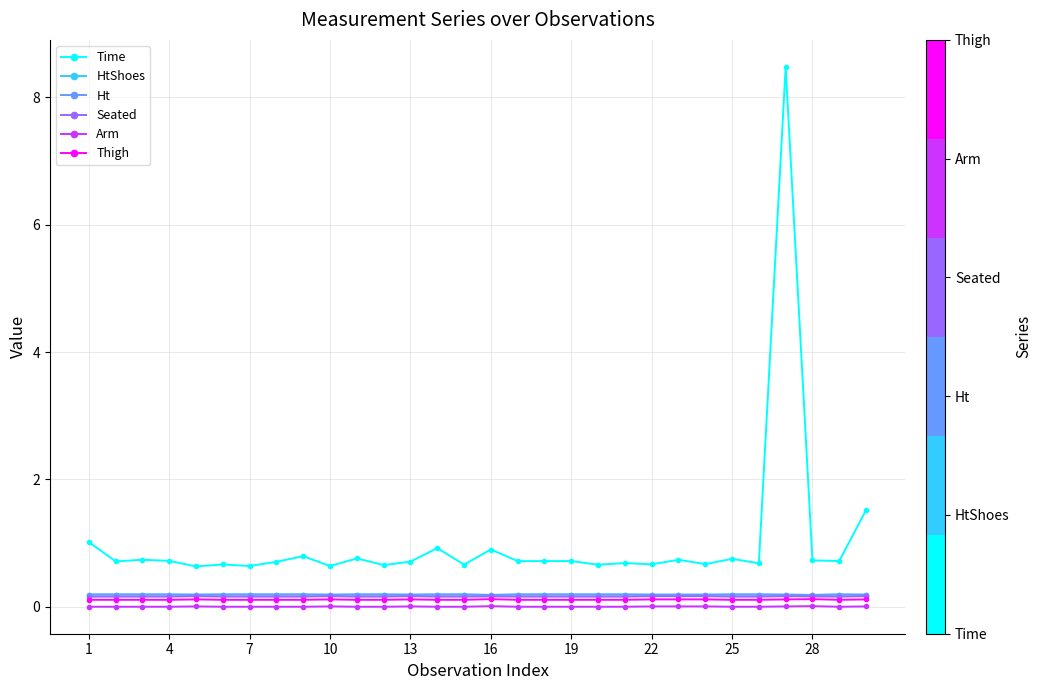

Does the chart display data point markers on the line(s)?

Yes